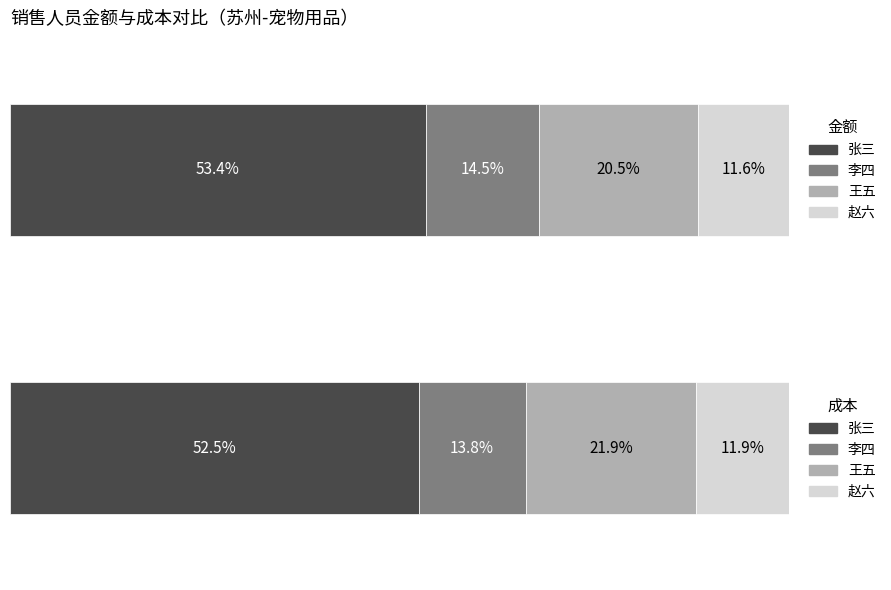

The value of 金额 at 王五 is 8923.2. True or false?

False